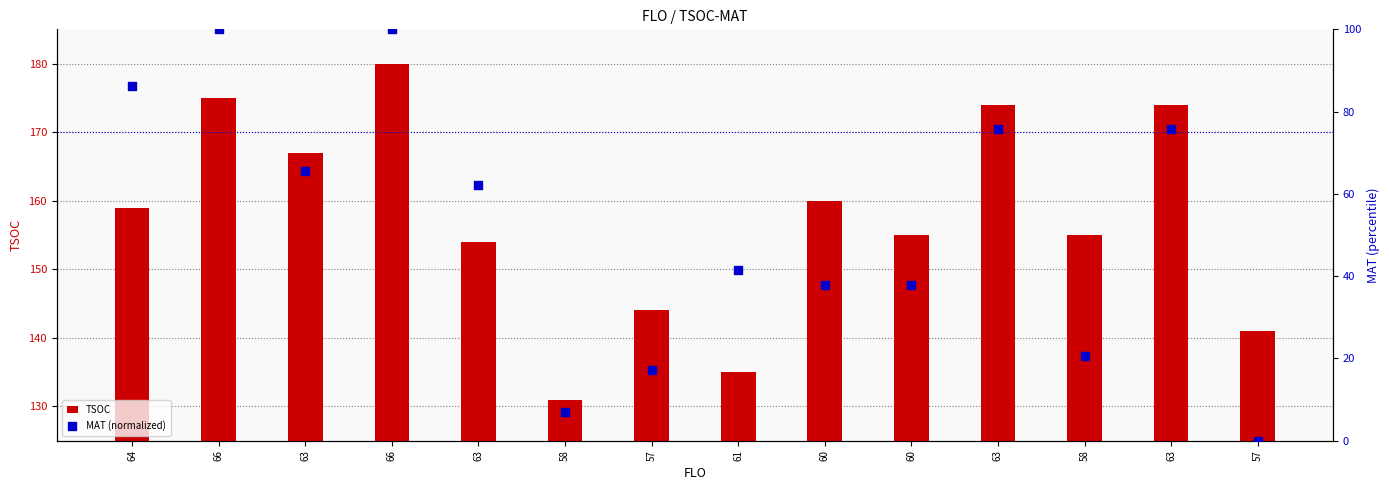

At which category is the sum across all series the highest?

66